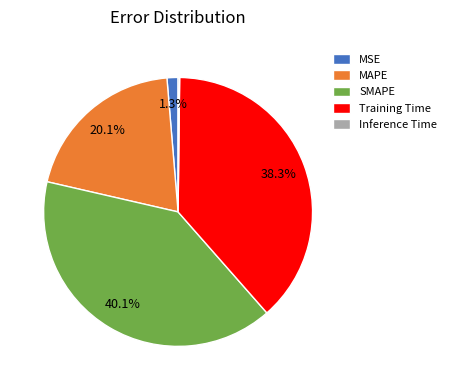

Which category has the biggest portion of the pie?

SMAPE